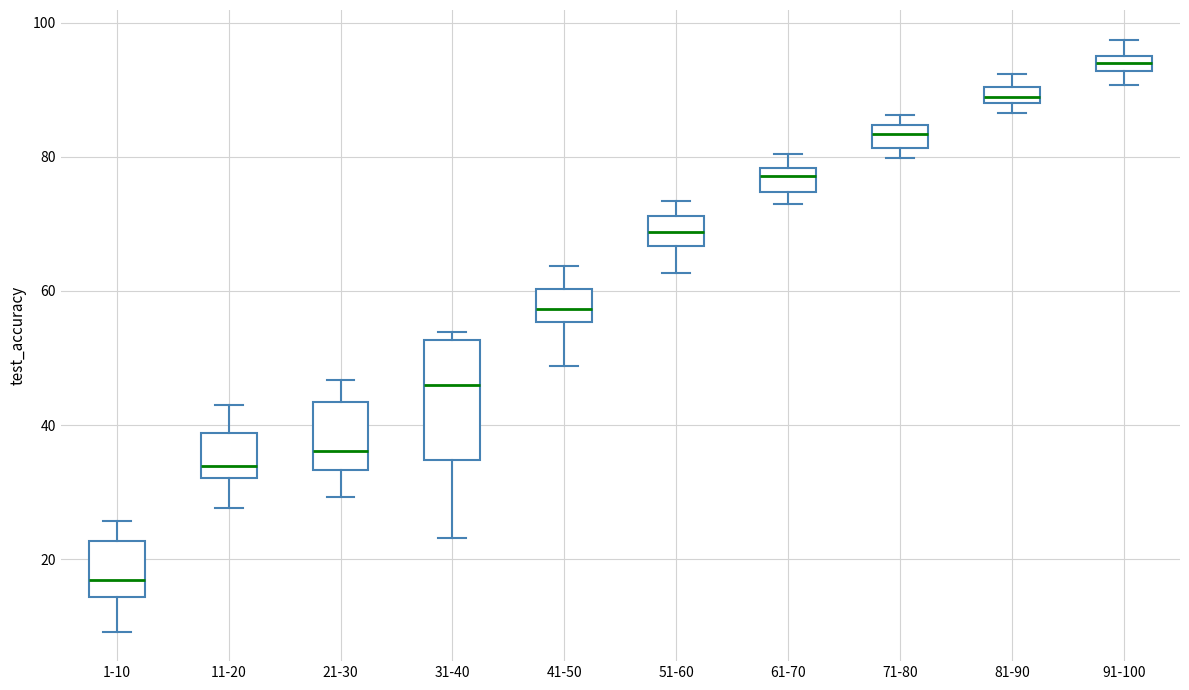

Comparing the boxes themselves (not the whiskers), which one is the tallest?

31-40